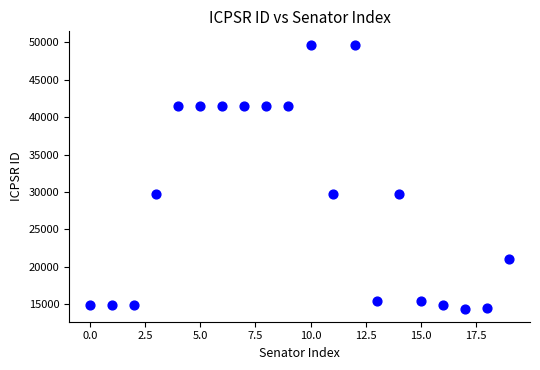

What is the range of Y values (max minus min)?

35271